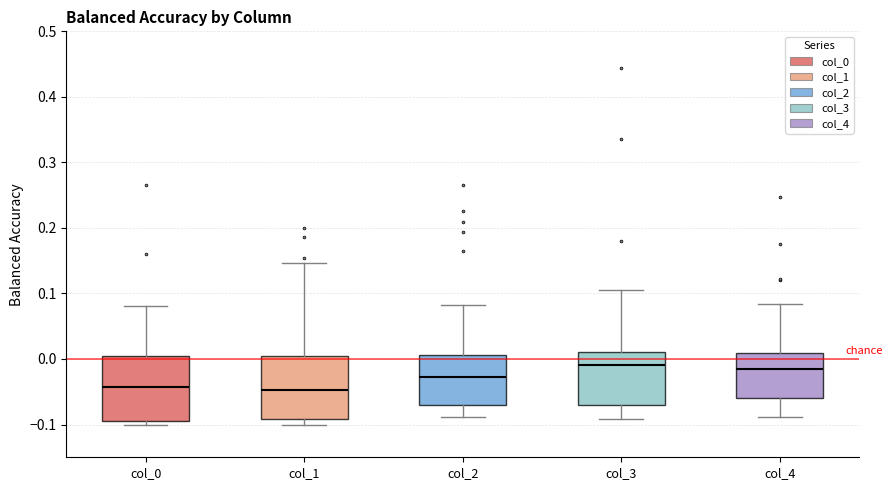

Reading left to right, read every box against the y-axis: the position of its median line, the range the box covers, and the ends of its whiskers. The values are not printed on the chart, so give them approximately, as read against the axis.

col_0: median -0.04, box -0.09 to 0.00, whiskers -0.10 to 0.08
col_1: median -0.05, box -0.09 to 0.00, whiskers -0.10 to 0.15
col_2: median -0.03, box -0.07 to 0.01, whiskers -0.09 to 0.08
col_3: median -0.01, box -0.07 to 0.01, whiskers -0.09 to 0.11
col_4: median -0.02, box -0.06 to 0.01, whiskers -0.09 to 0.08